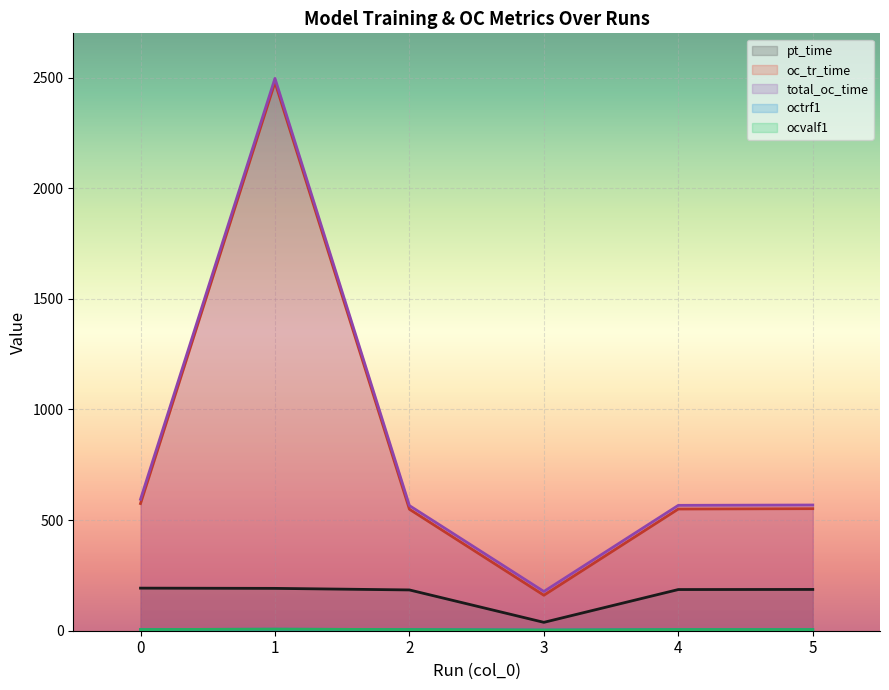

True or false: pt_time and oc_tr_time cross at least once.

False